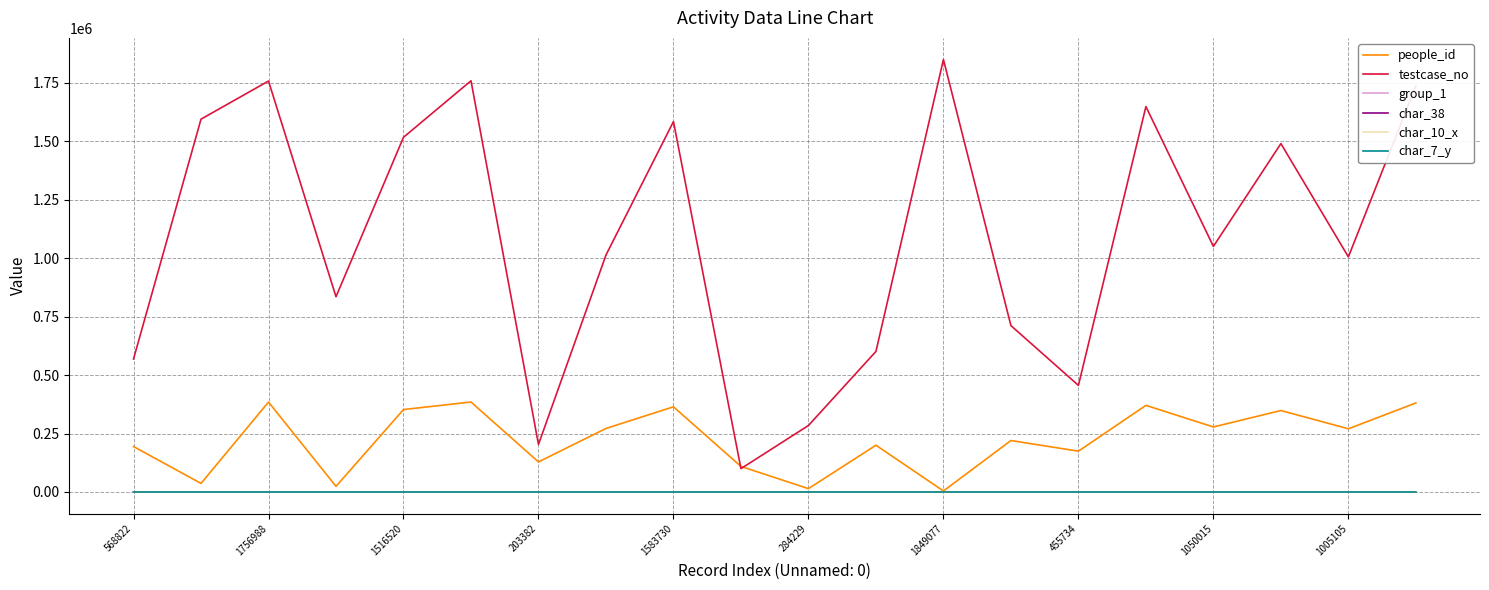

Which series has the largest range (max minus min)?

testcase_no